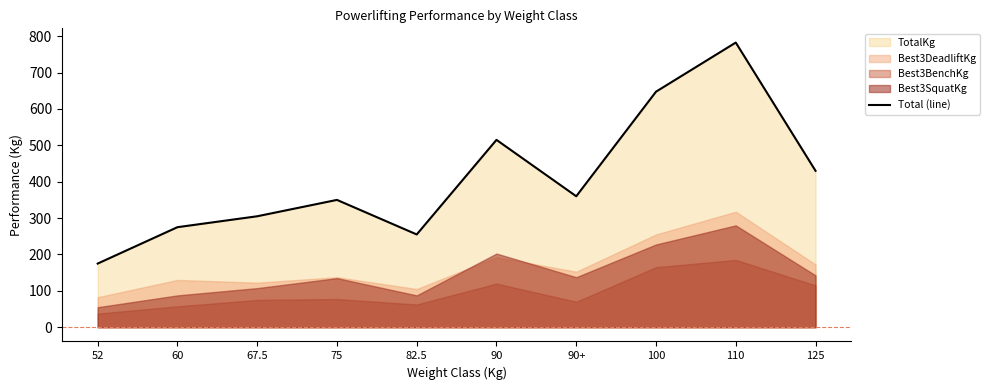

Which category has the lowest value across all series?

52